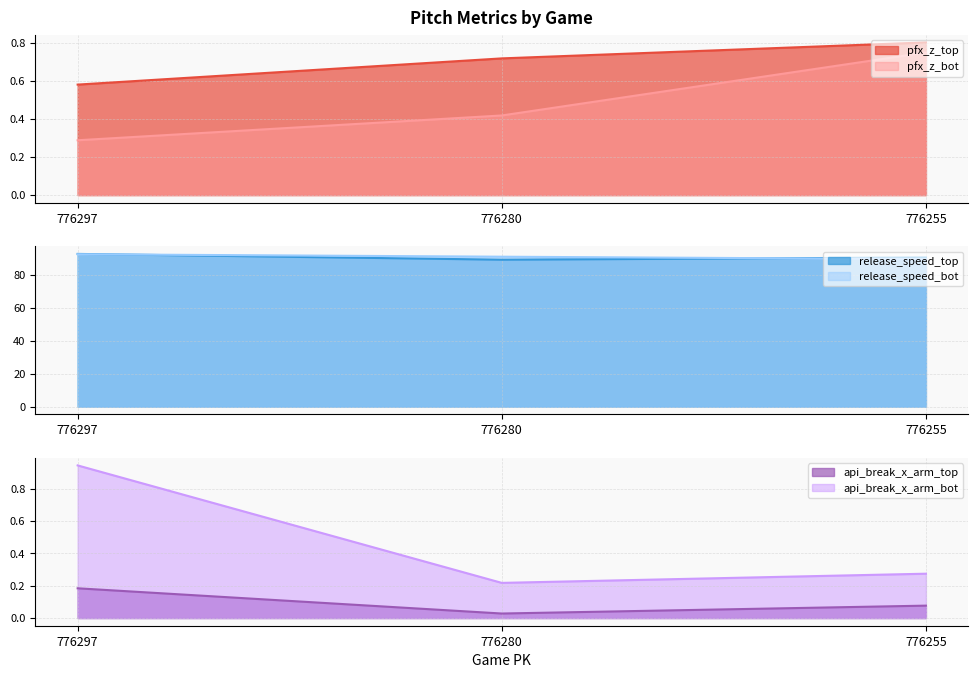

Reading left to right, list all the values displayed in this chart.

pfx_z_top: 776297=0.6	776280=0.7	776255=0.8
pfx_z_bot: 776297=0.3	776280=0.4	776255=0.7
release_speed_top: 776297=92.6	776280=89.1	776255=90.4
release_speed_bot: 776297=92.4	776280=90.9	776255=89.4
api_break_x_arm_top: 776297=0.2	776280=0.0	776255=0.1
api_break_x_arm_bot: 776297=0.9	776280=0.2	776255=0.3